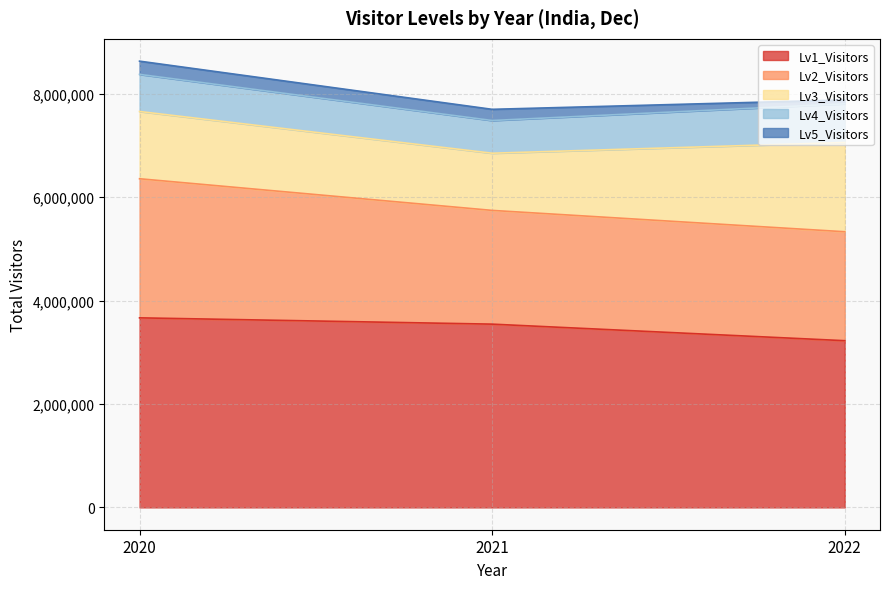

Rank the series at 2021 from lowest to highest value.

Lv5_Visitors, Lv4_Visitors, Lv3_Visitors, Lv2_Visitors, Lv1_Visitors